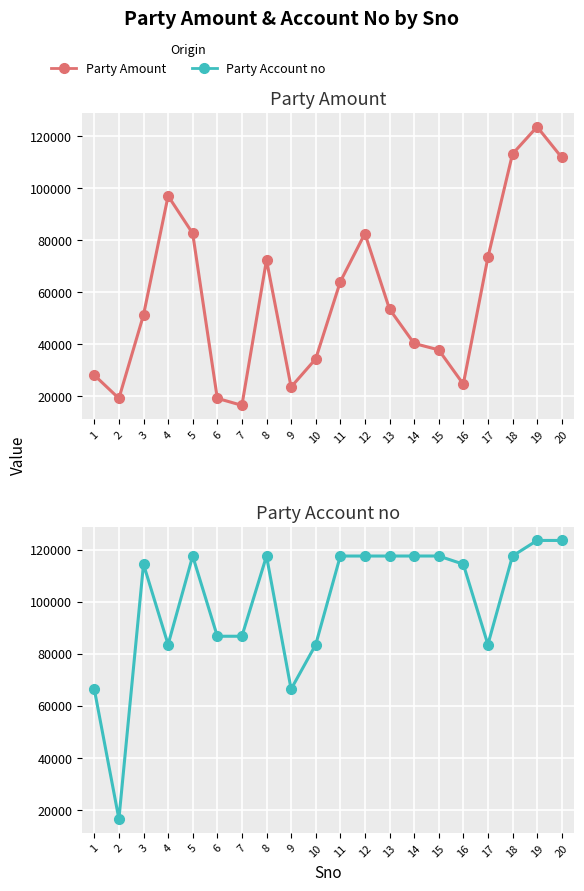

How many interior local valleys does the Party Amount series have?

4